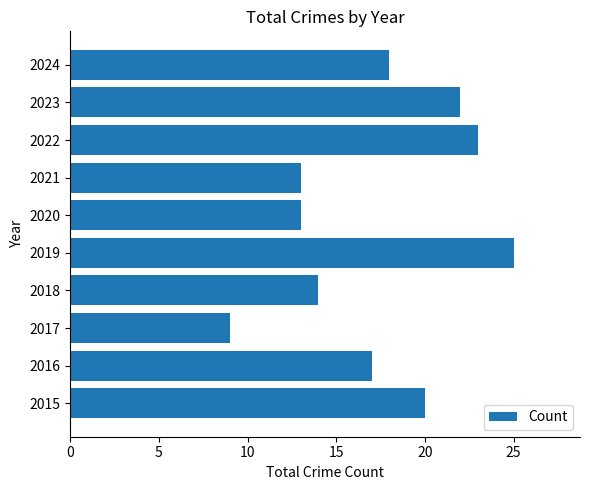

What is the sum of all values?

174